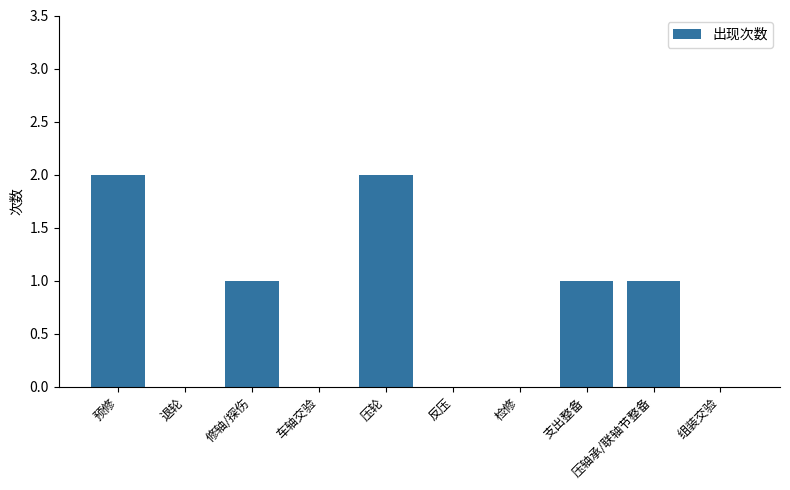

The chart shows a value of -1 at 组装交验. True or false?

False